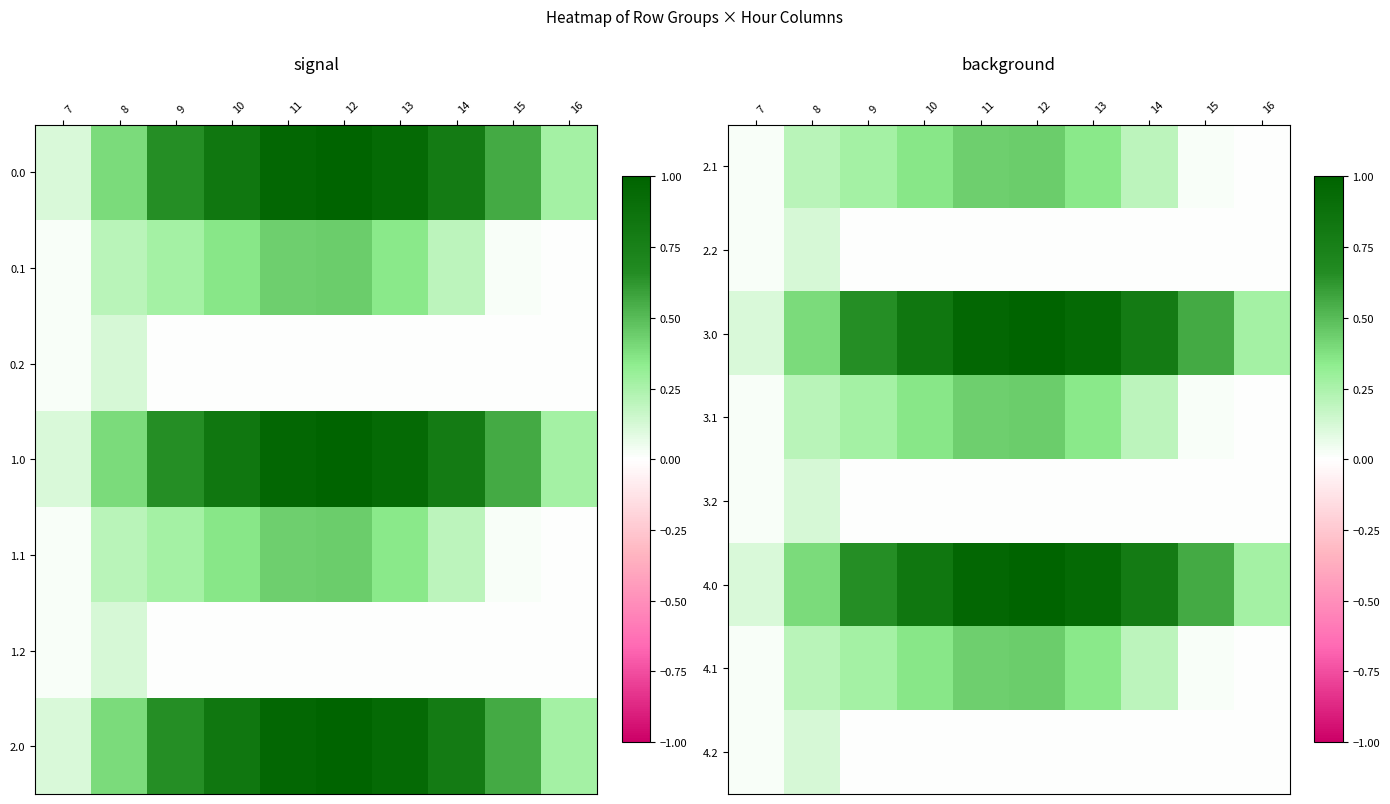

True or false: 4.2 has a value of 0.1 at 12.

False